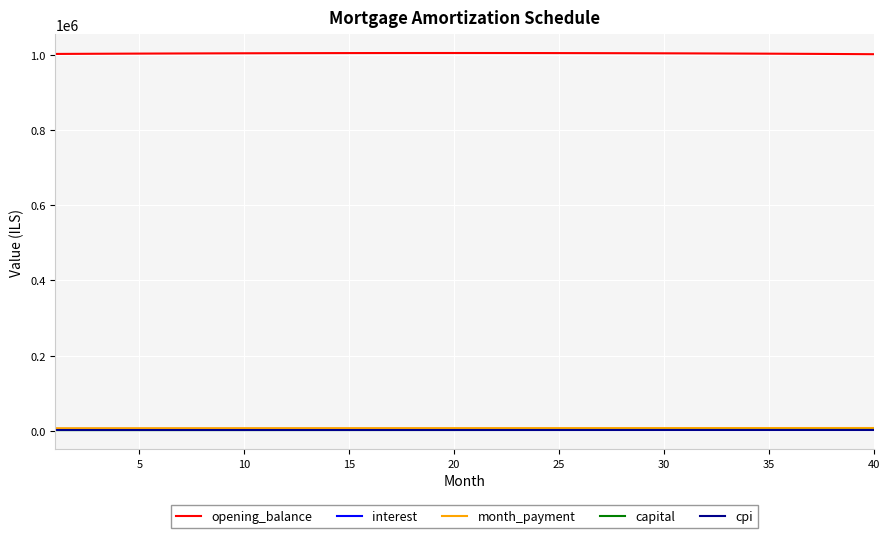

What is the highest value of the capital series?

2416.9